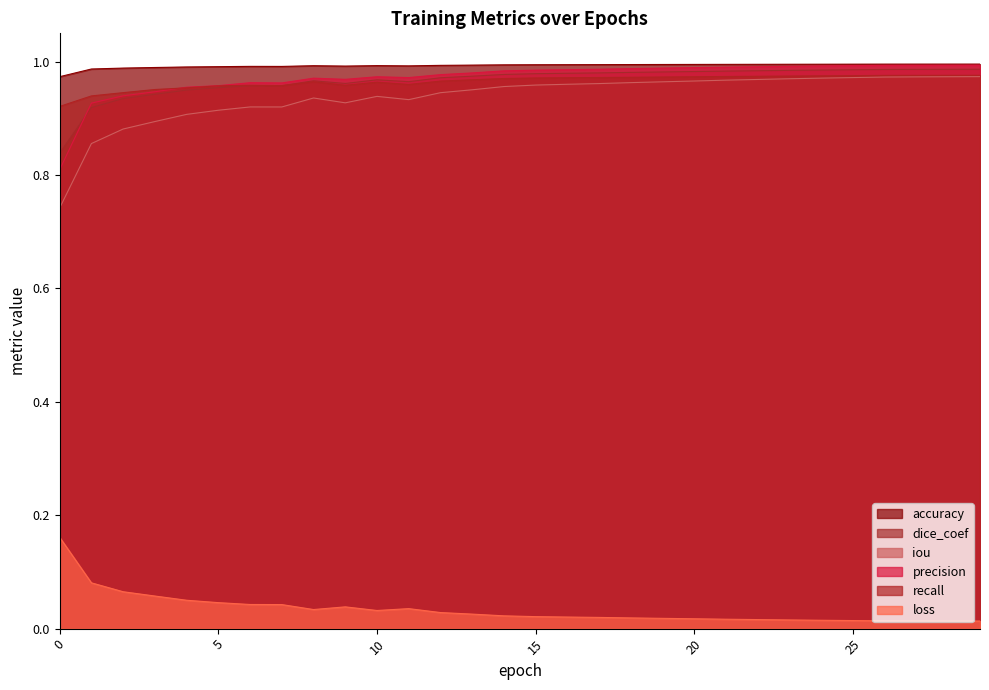

What is the maximum value shown in the chart?

1.0